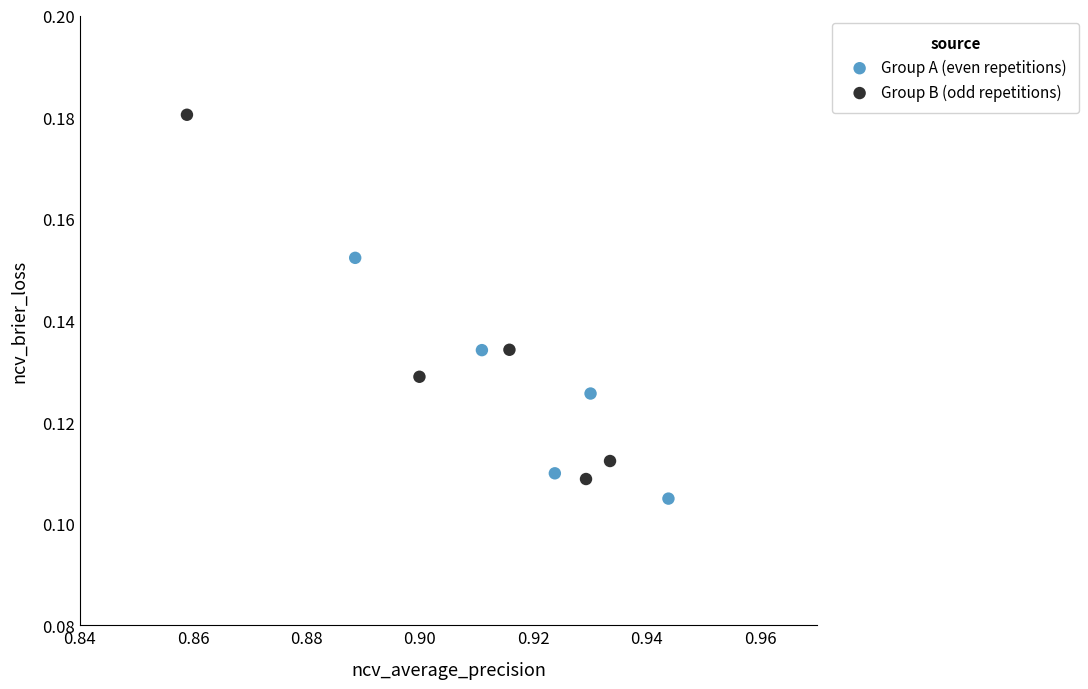

What are all the series names shown in the legend?

Group A (even repetitions), Group B (odd repetitions)